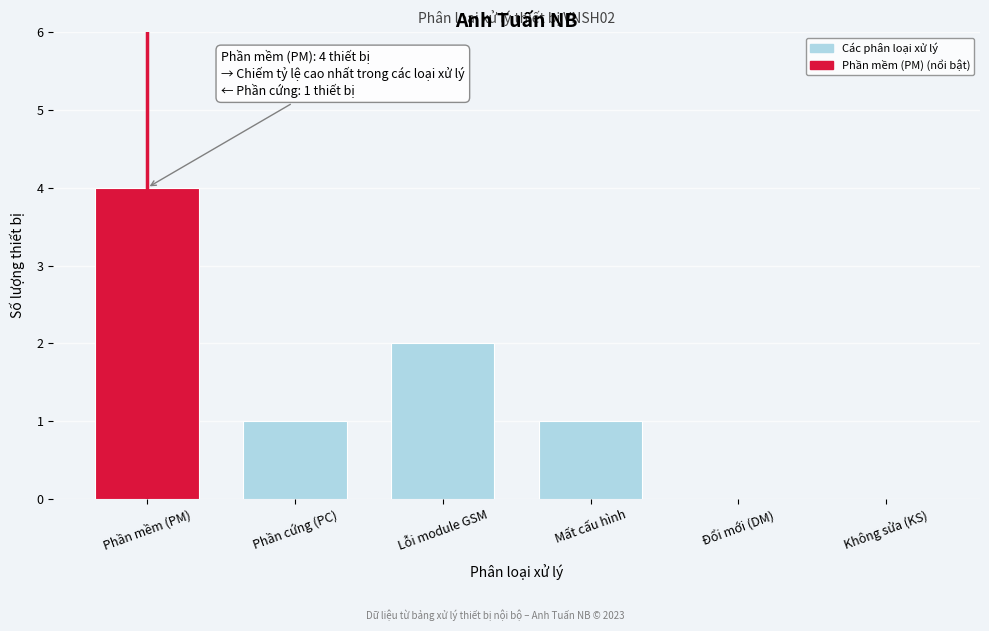

Reading right to left, transcribe all the data shown in this chart.

Không sửa (KS)=0	Đổi mới (DM)=0	Mất cấu hình=1	Lỗi module GSM=2	Phần cứng (PC)=1	Phần mềm (PM)=4